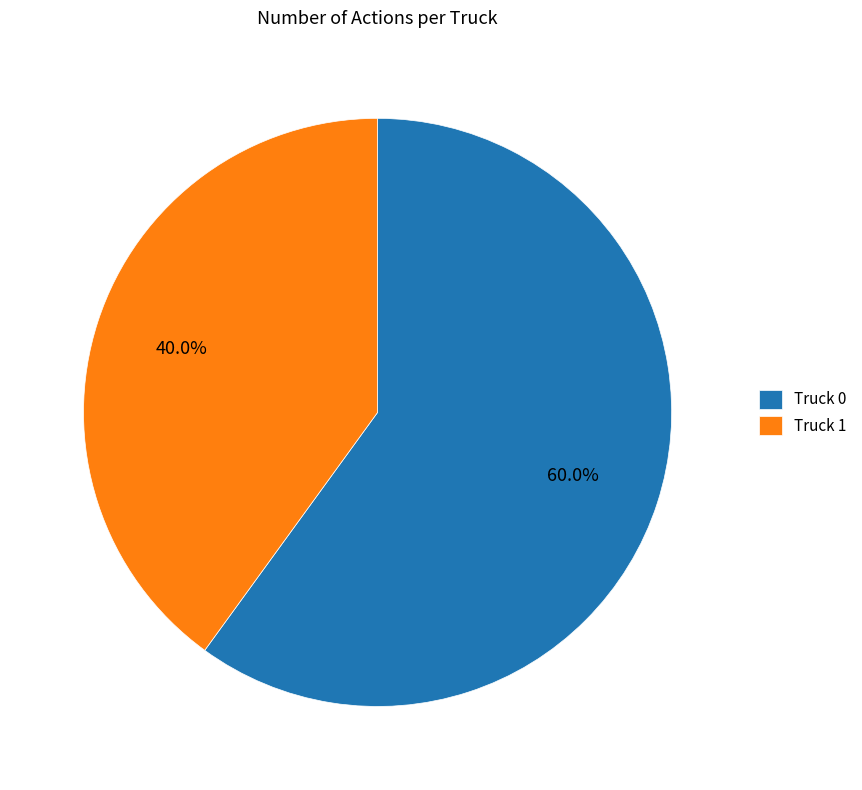

Approximately how many times larger is the value at Truck 1 compared to Truck 0?

0.7